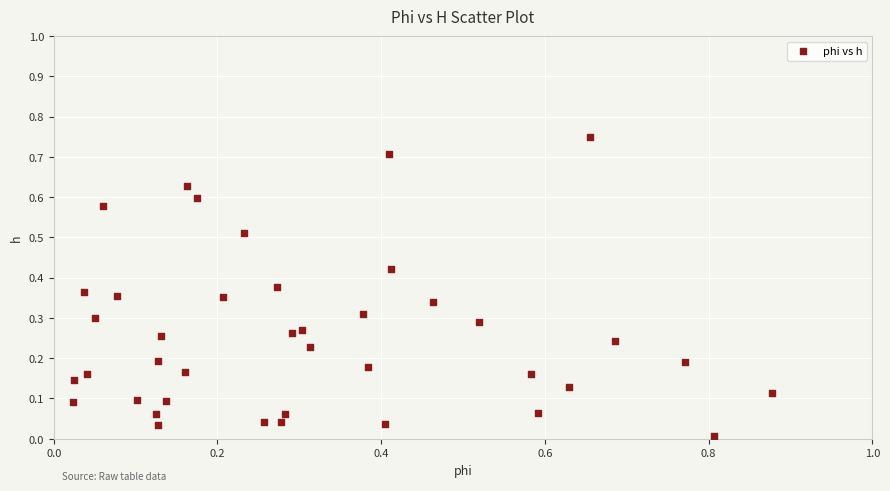

What is the range of X values (max minus min)?

0.9